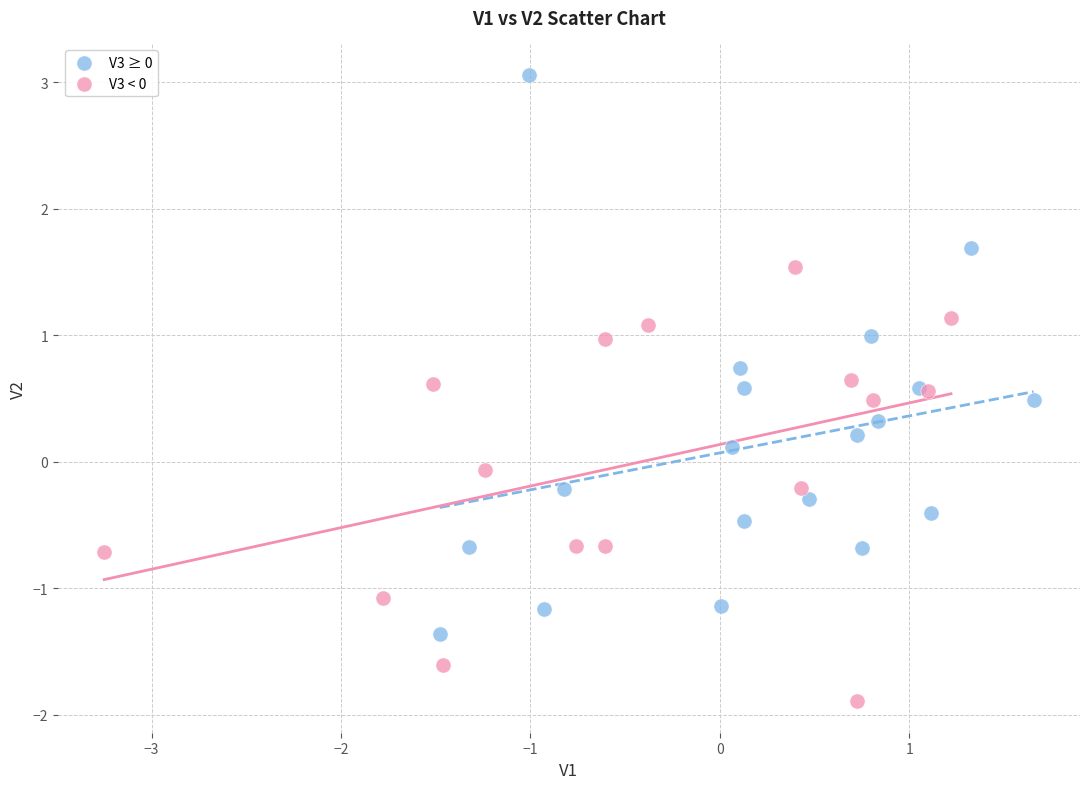

Which series contains the lowest Y value?

V3 < 0